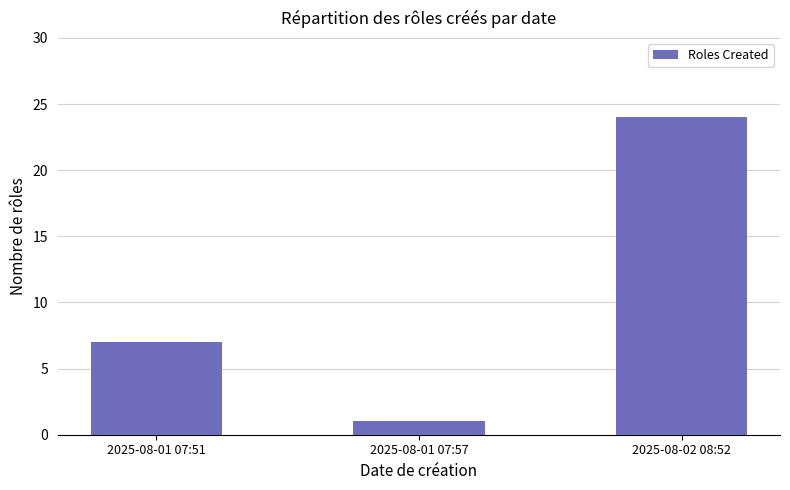

List the labels in order of value, largest first.

2025-08-02 08:52, 2025-08-01 07:51, 2025-08-01 07:57